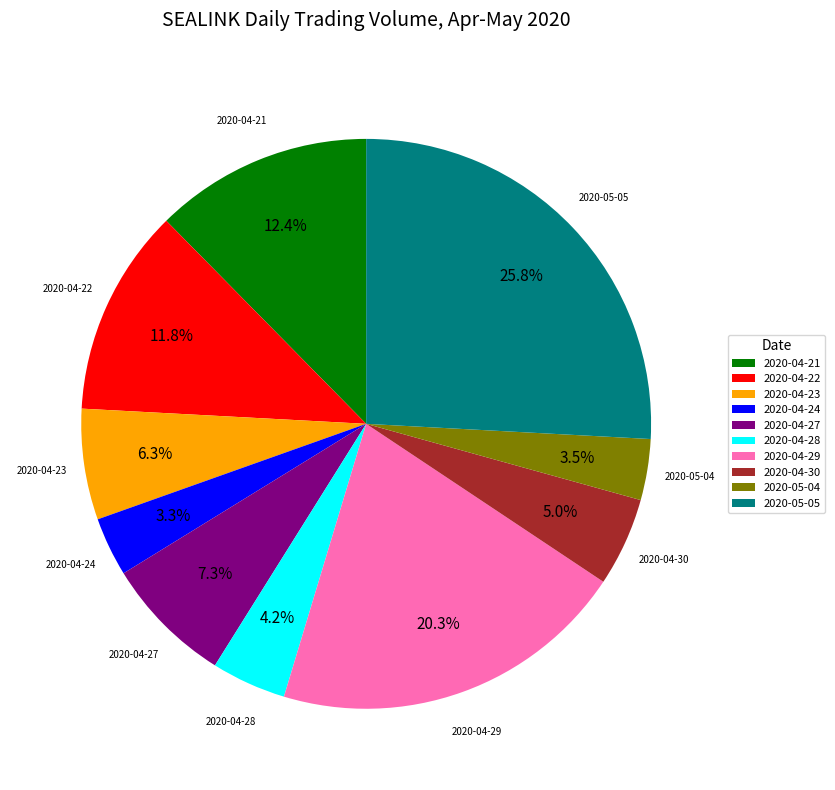

To the nearest percent, what portion does 2020-05-05 represent?

26%